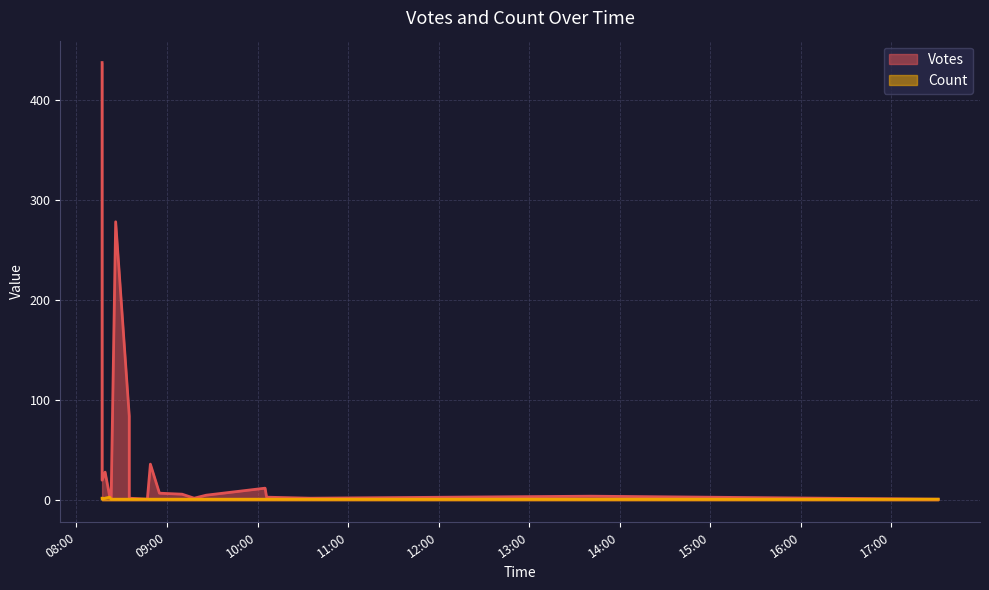

What is the label of the 16th point from the left?

2019-09-27 09:18